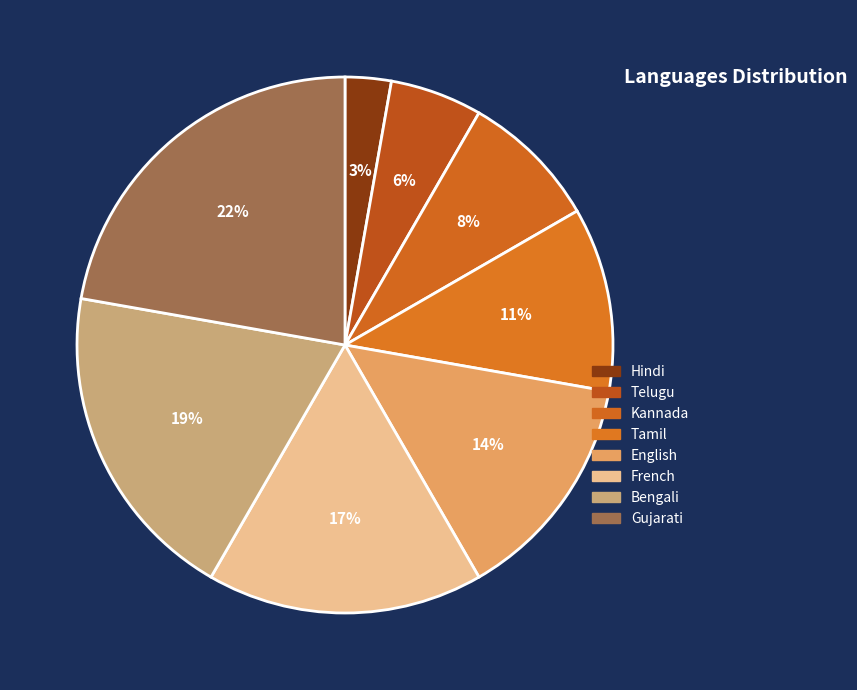

Combined, do Tamil and Bengali account for over 50%?

No